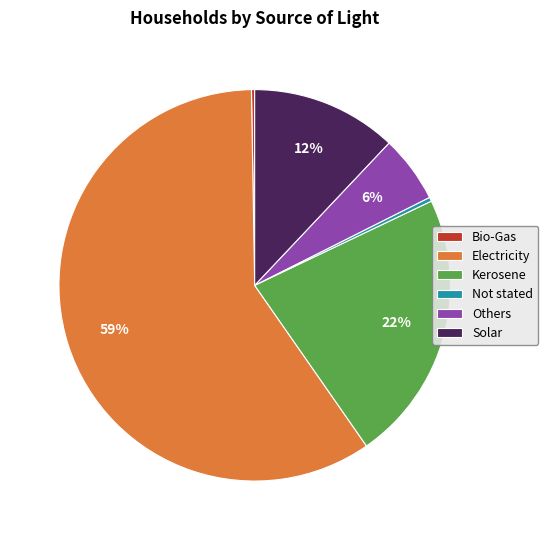

To the nearest percent, what is the combined percentage of Electricity and Not stated?

60%